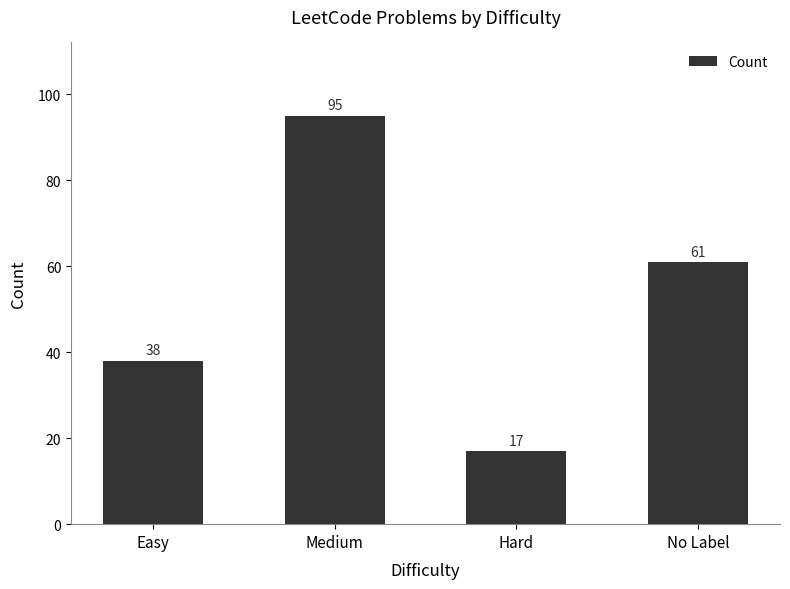

Is it true that the value at Hard is 17?

True